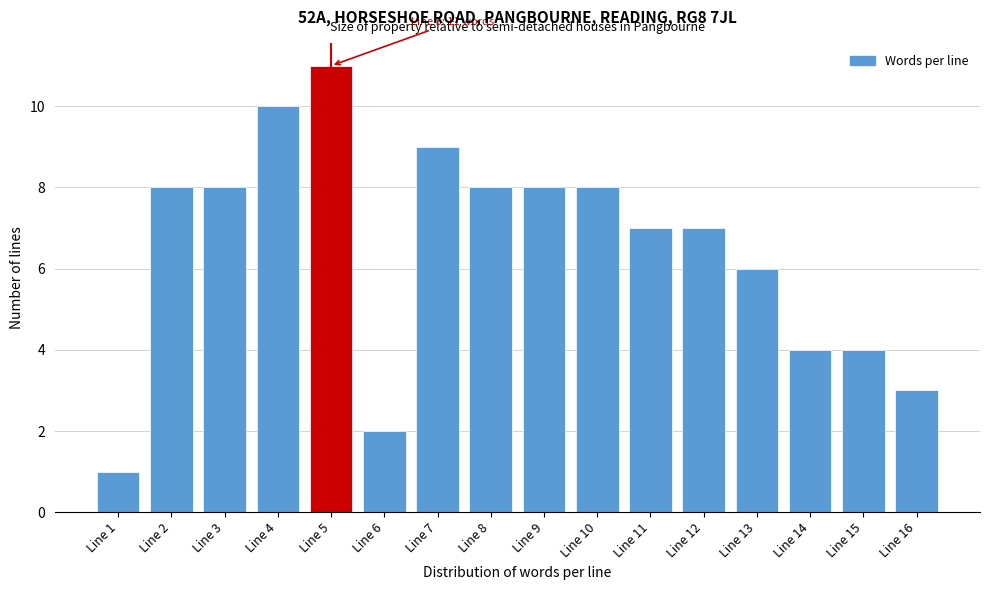

Reading right to left, list all the values displayed in this chart.

3	4	4	6	7	7	8	8	8	9	2	11	10	8	8	1